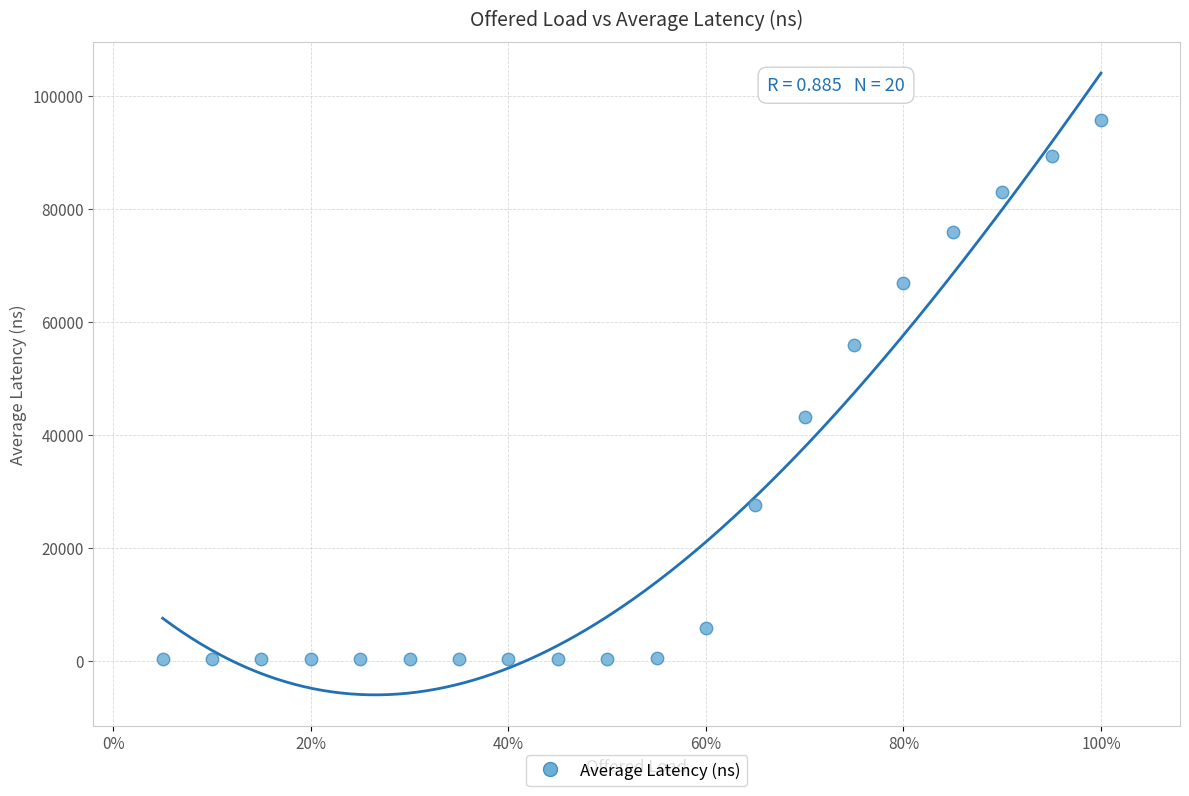

What Y value in the scatter plot is closest to 48024?

43073.5